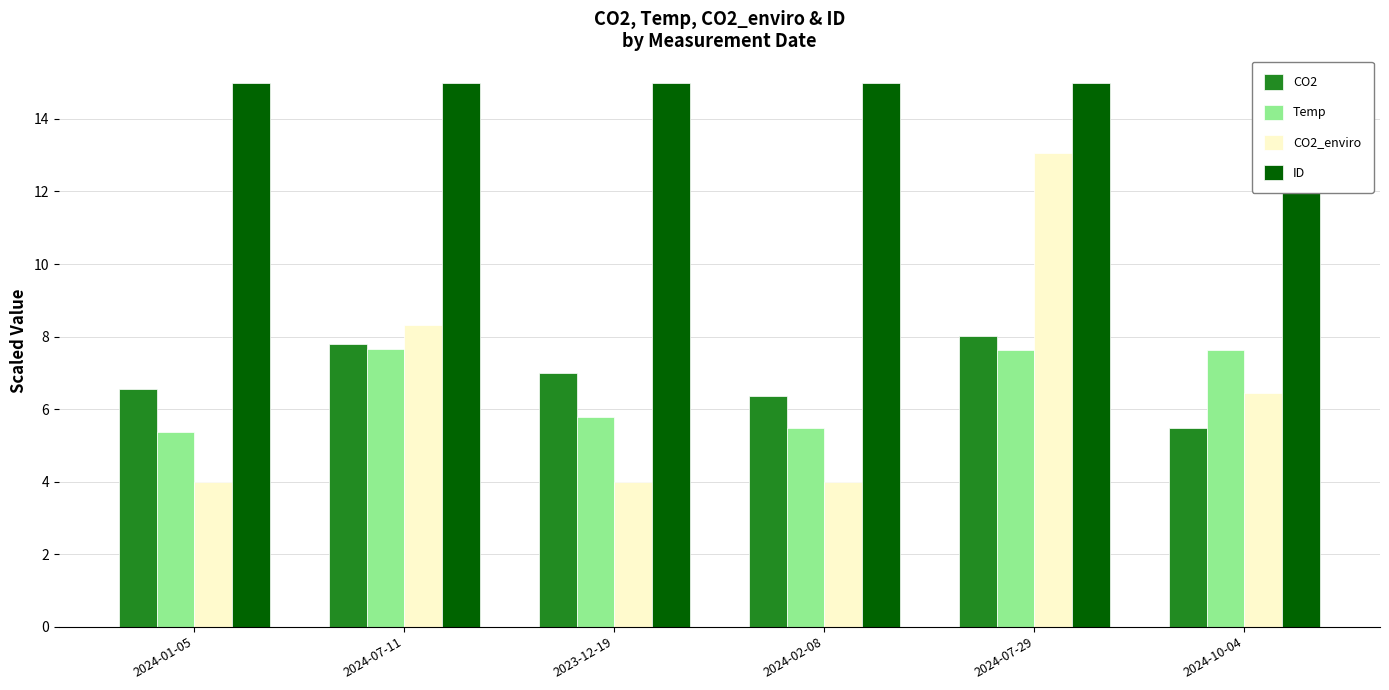

True or false: CO2_enviro has a value of 2.1 at 2023-12-19.

False